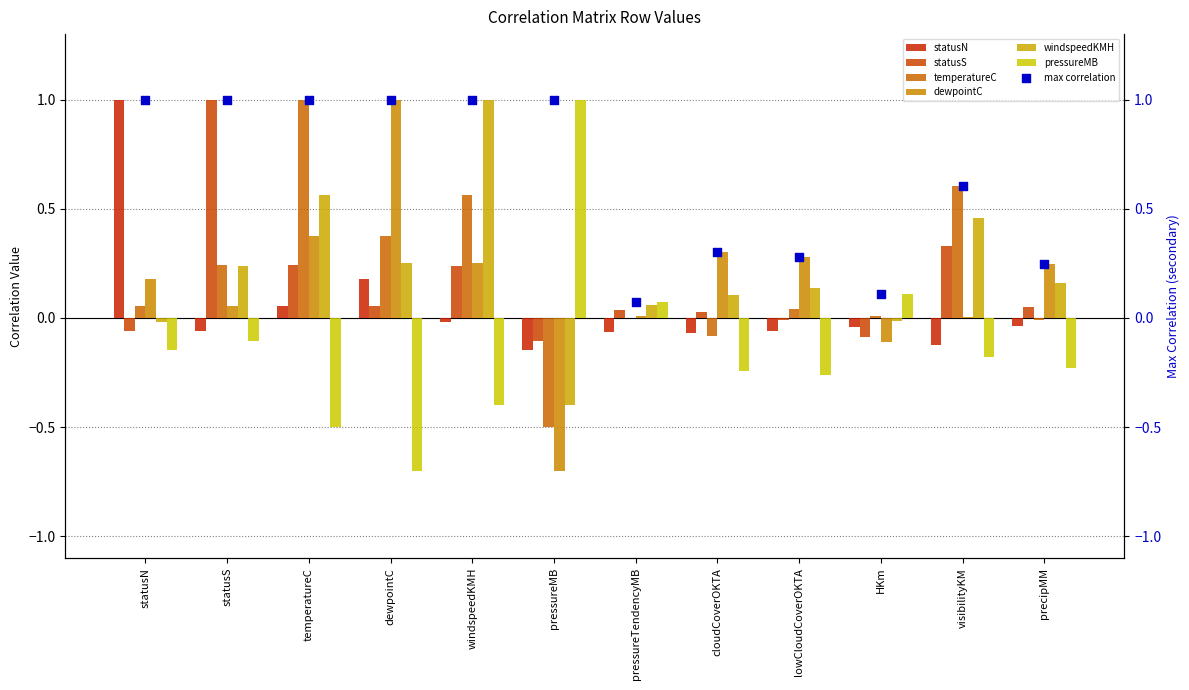

Which series reaches the maximum Y coordinate?

statusN